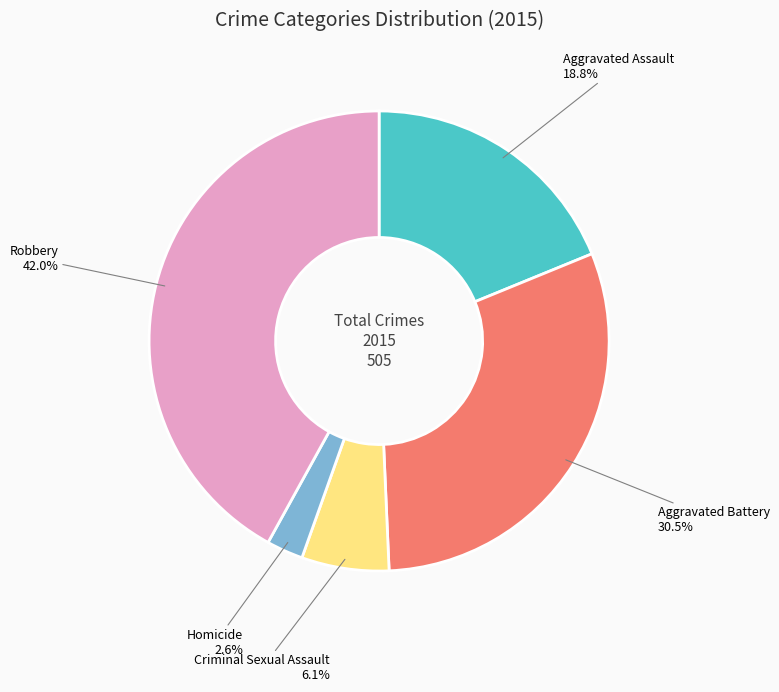

Count the number of slices in the pie.

5